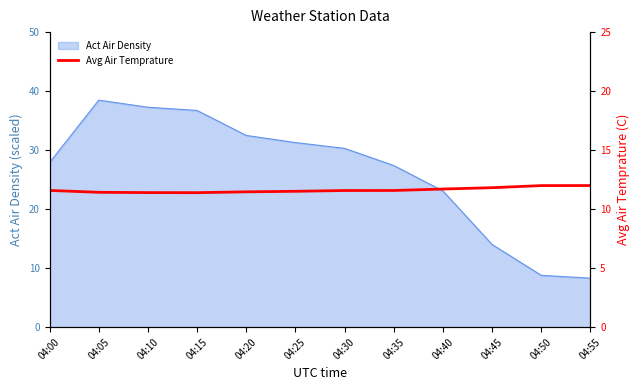

What is the maximum value for Act Air Density?

38.5